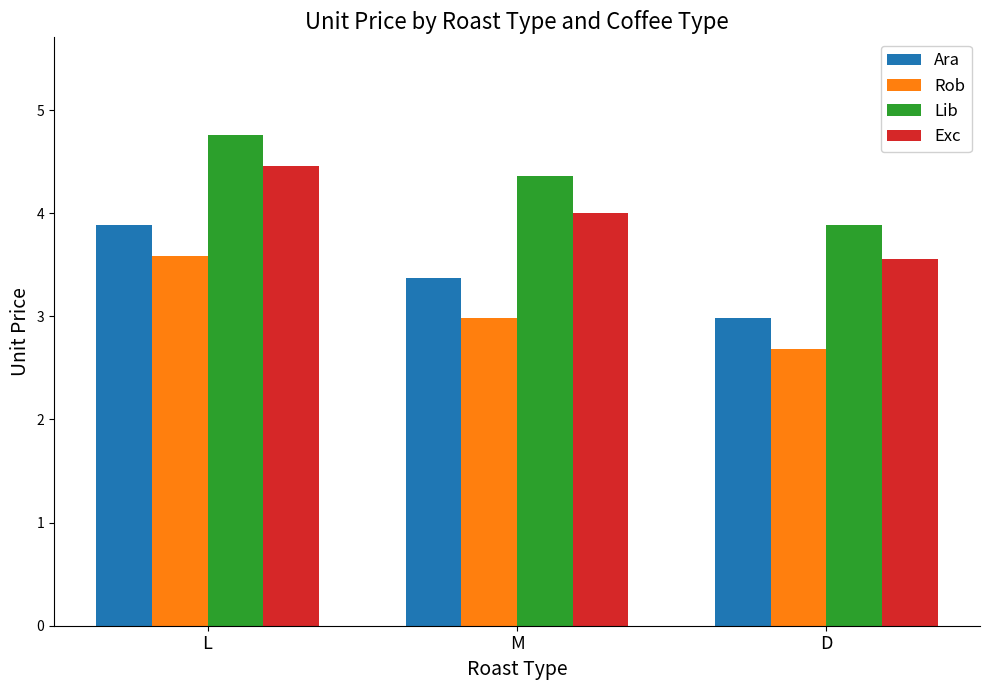

What is the value of the Ara bar at the 1st from the left?

3.9